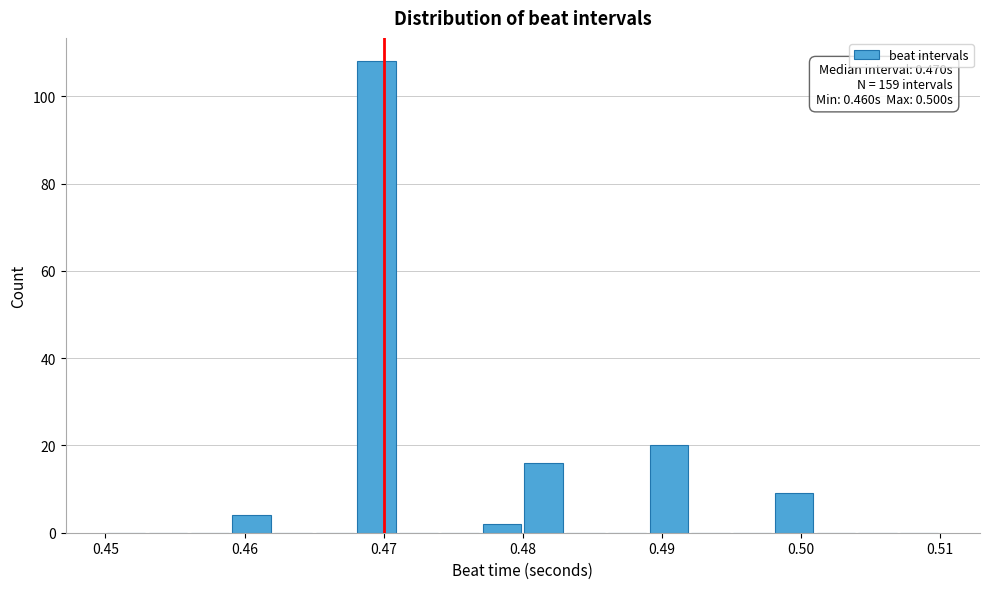

Read against the x-axis, roughly where is the centre of the tallest bar?

0.470